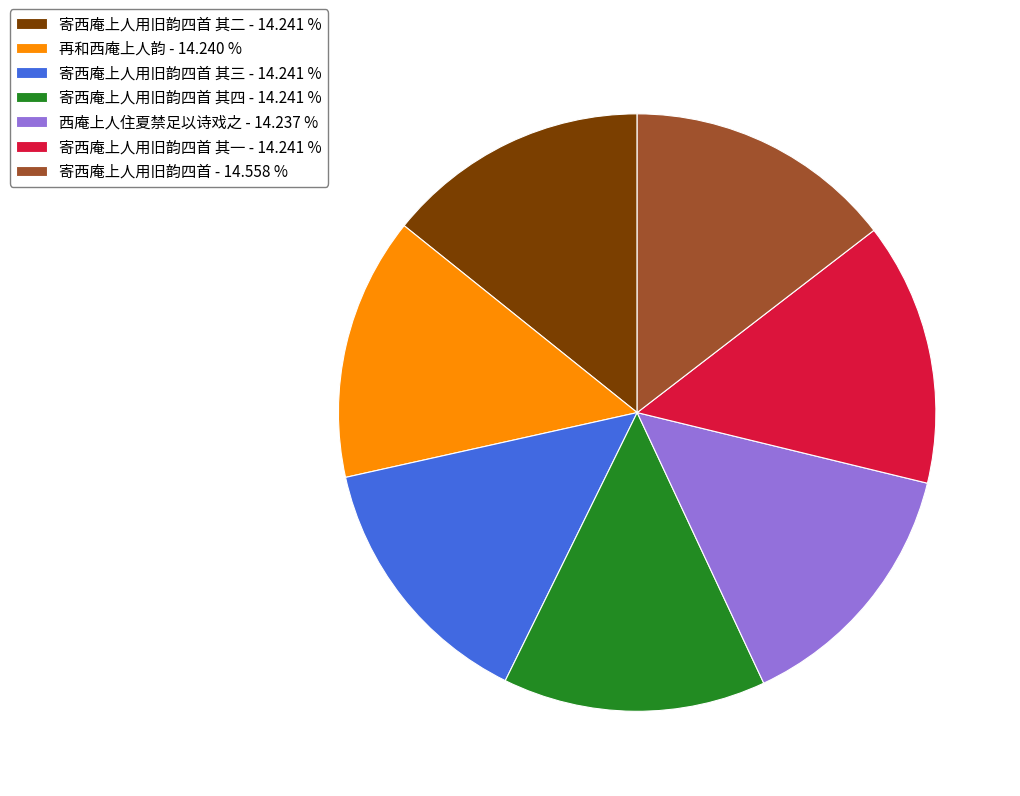

Is there any slice that represents more than half of the pie?

No